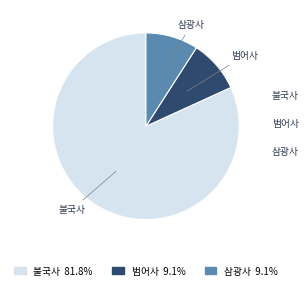

Does any single category account for the majority?

Yes